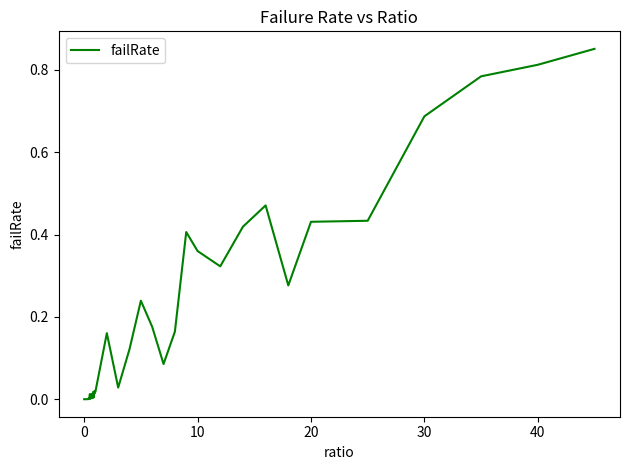

The value at 20 is 0.1. True or false?

False